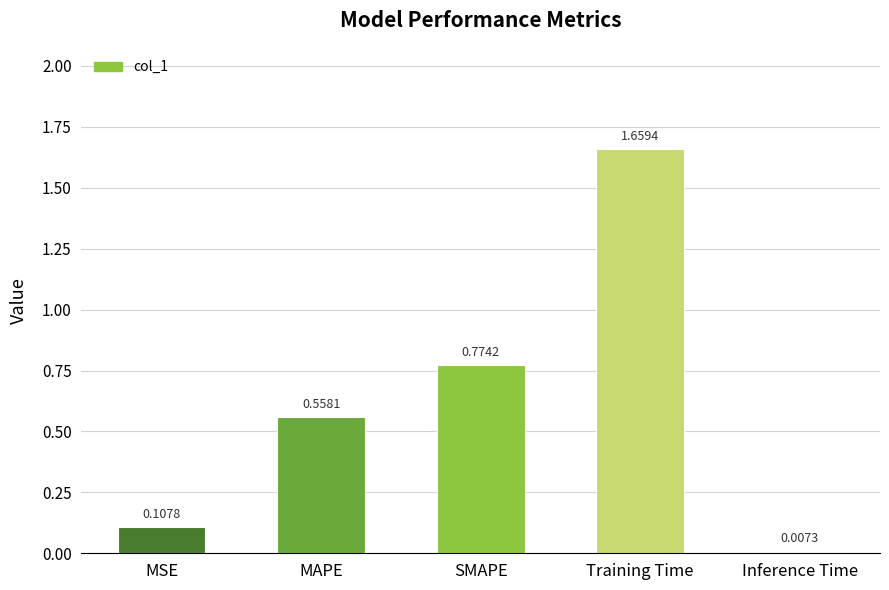

How many bars are there in total?

5